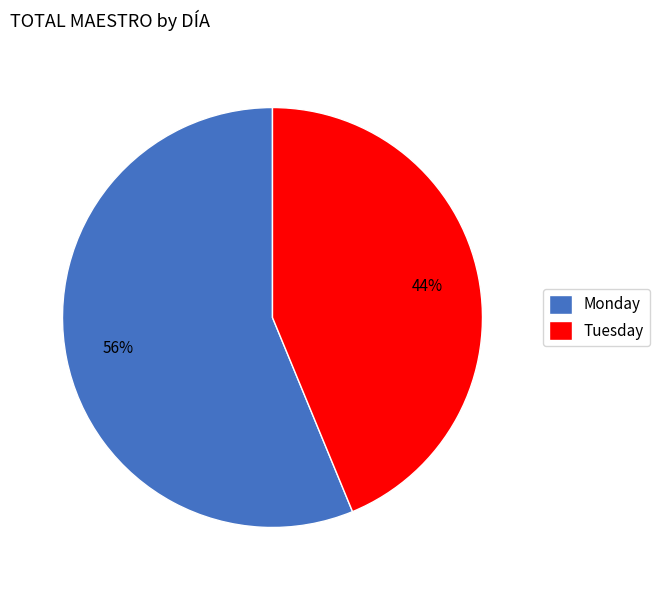

How many segments does this pie chart have?

2